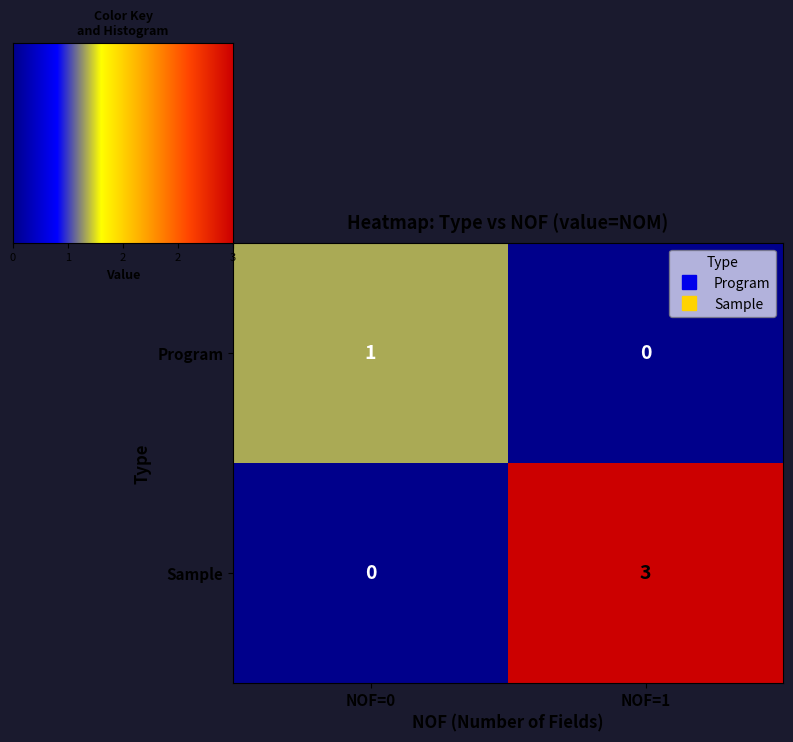

Rank the categories by Sample value from lowest to highest.

NOF=0, NOF=1